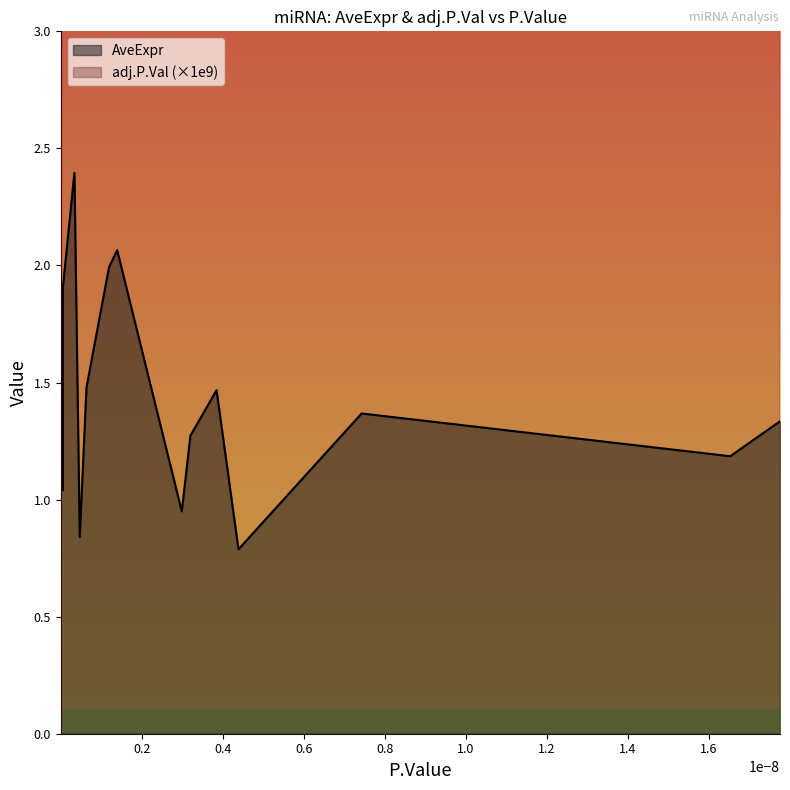

How many data points in AveExpr are above 1?

16